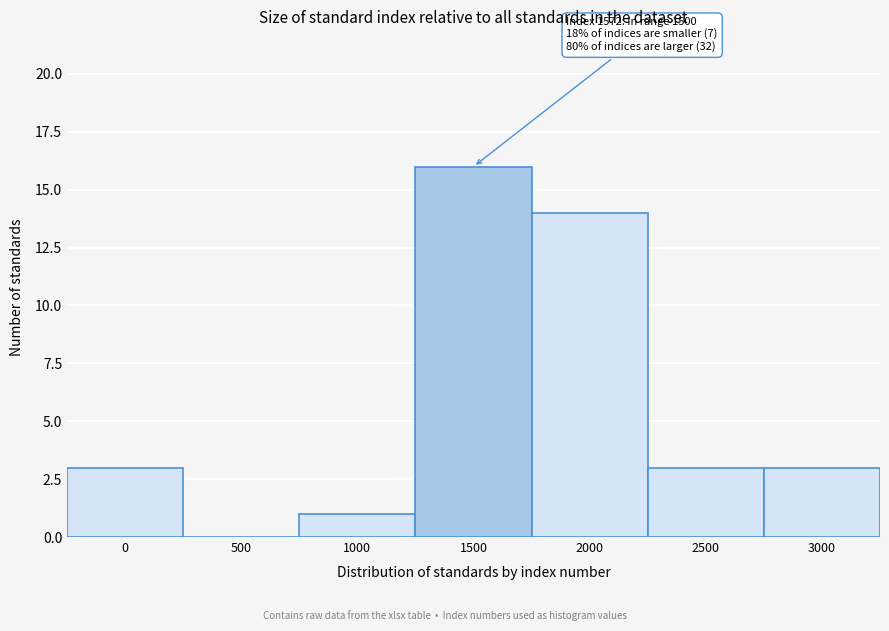

Reading left to right, what are all the values shown in this chart?

0=3	500=0	1000=1	1500=16	2000=14	2500=3	3000=3